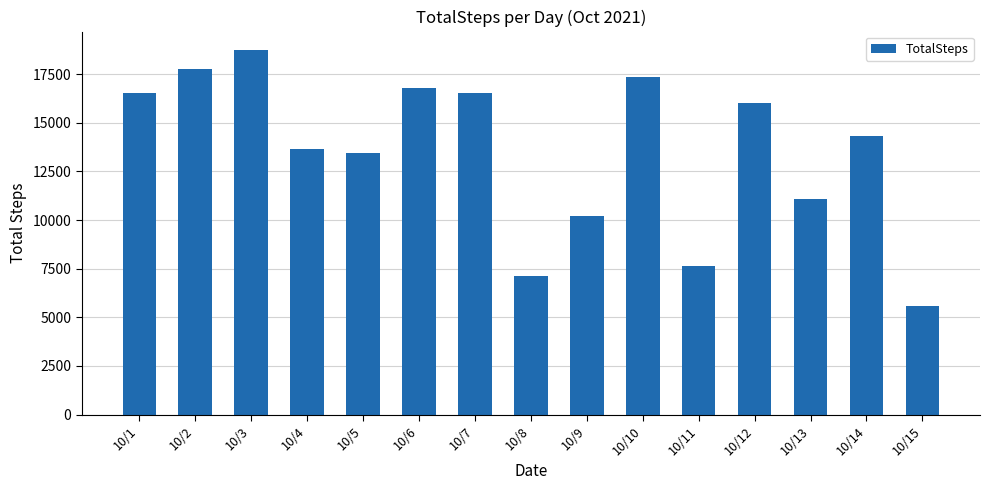

What is the average value?

13529